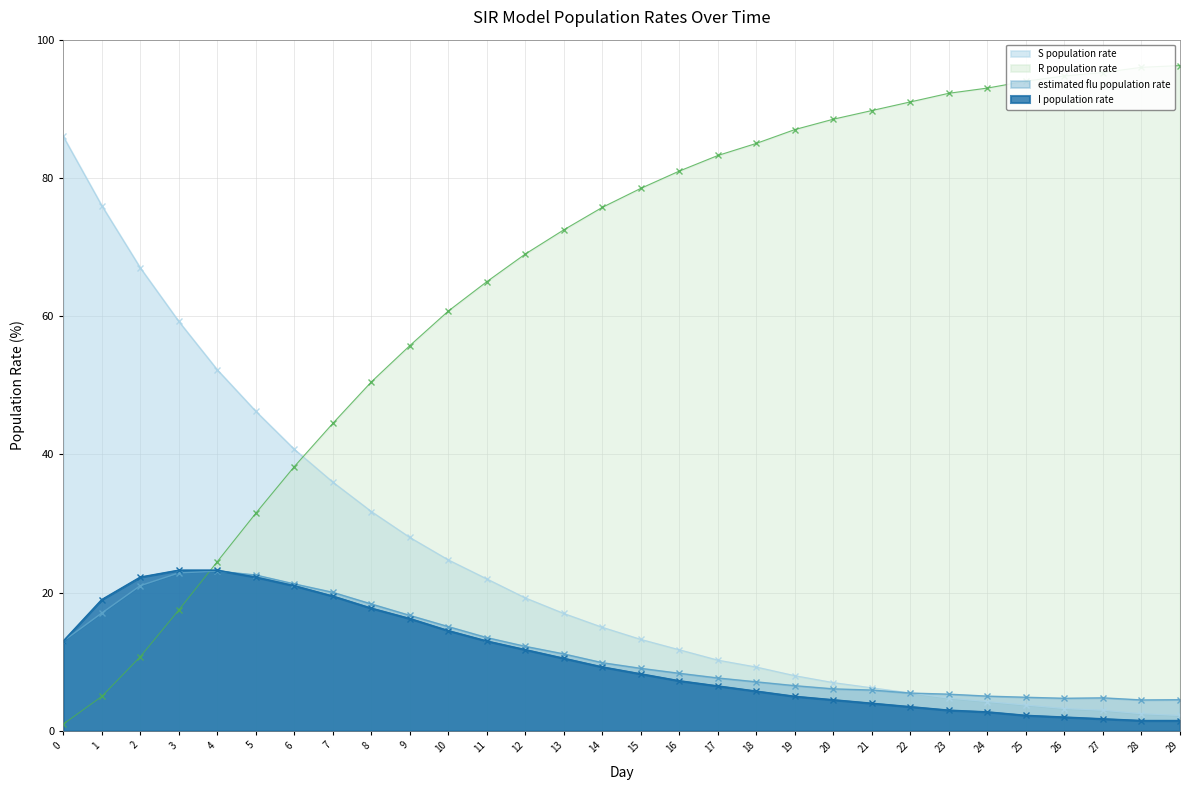

Rank the series by their maximum value, from highest to lowest.

R population rate, S population rate, I population rate, estimated flu population rate